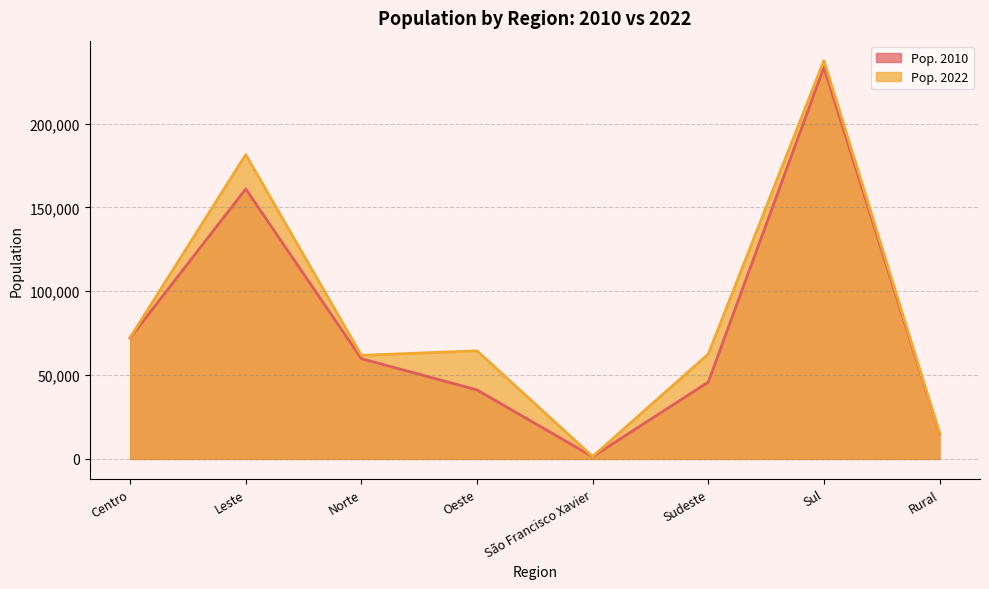

Rank the series at Oeste from lowest to highest value.

Pop. 2010, Pop. 2022